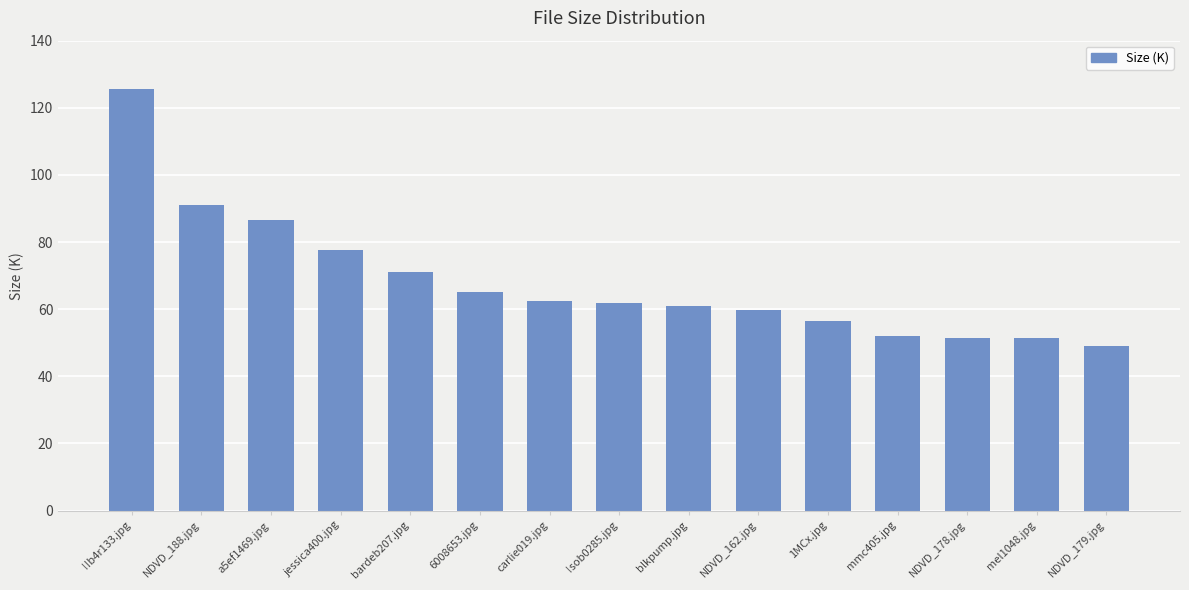

What position from the right is !!b4r133.jpg?

15